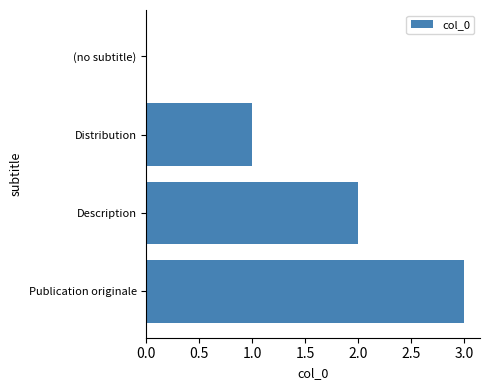

How many categories are shown in the chart?

4